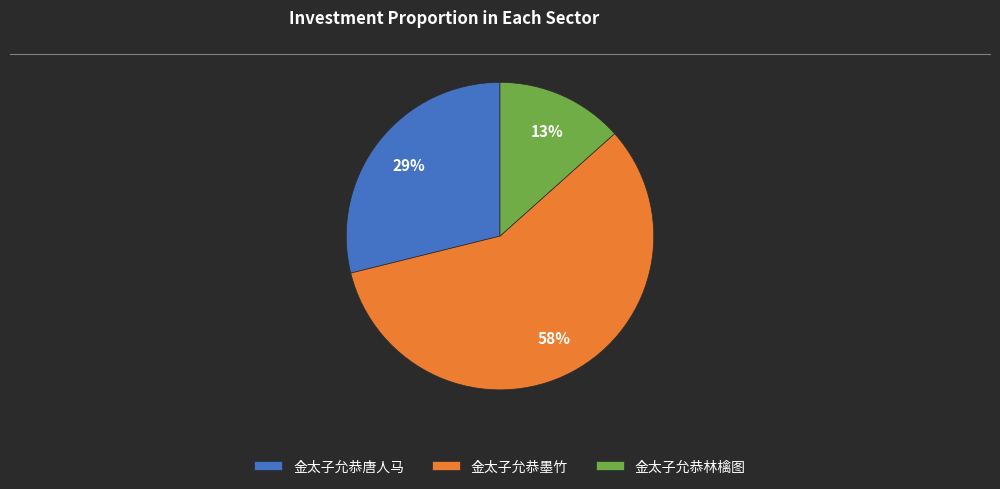

Does 金太子允恭墨竹 account for over 50% of the chart?

Yes